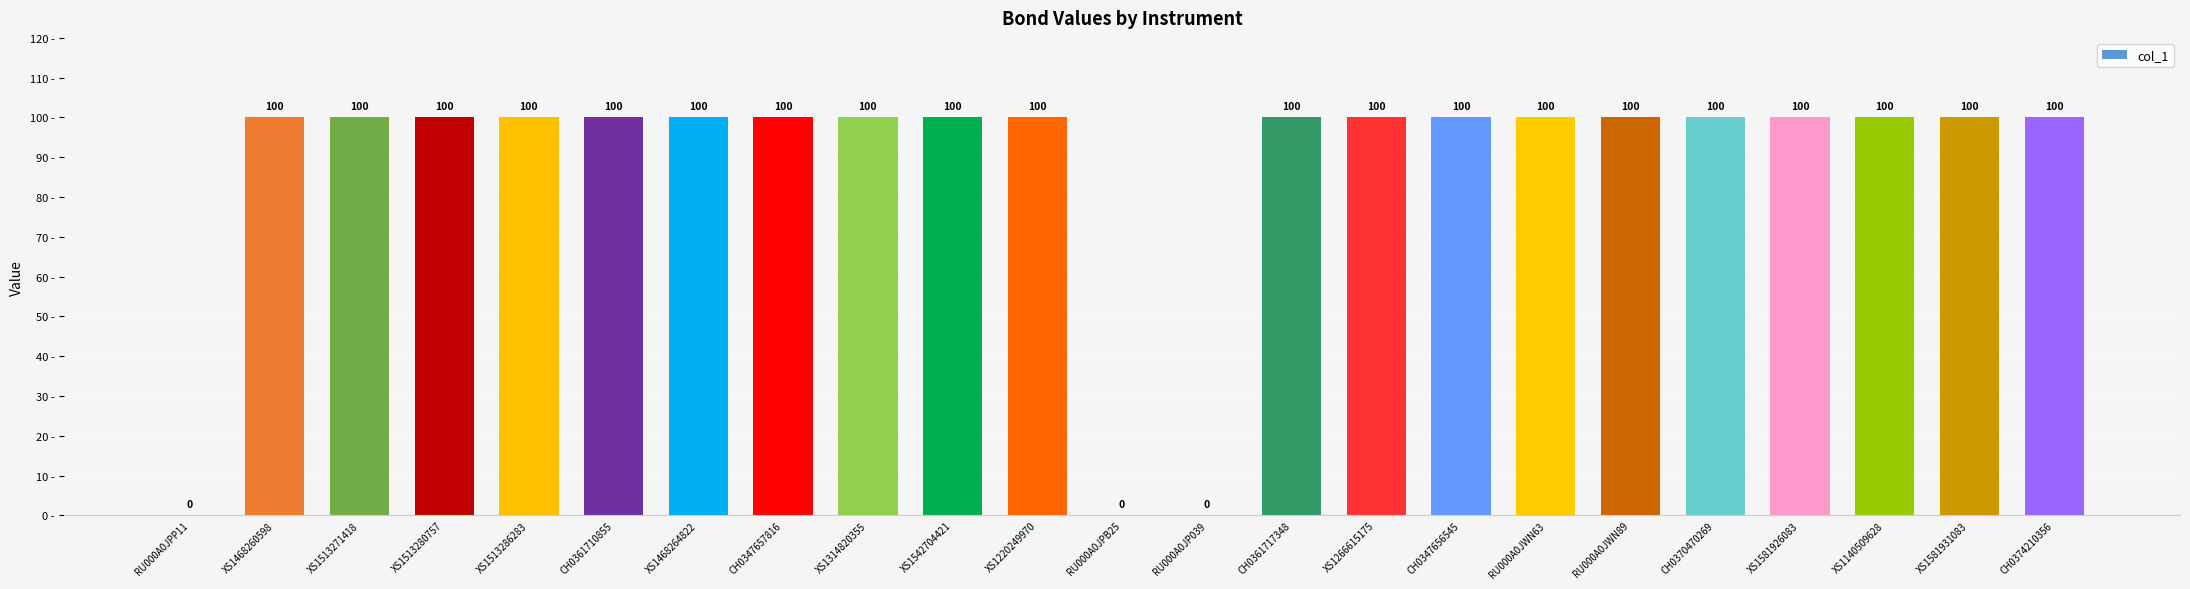

What is the greatest value displayed?

100